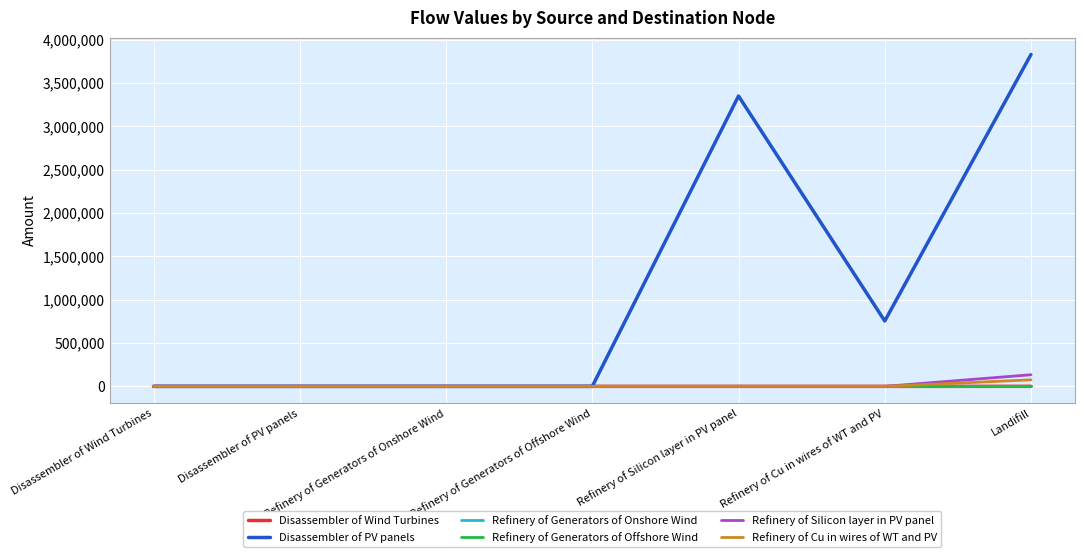

What is the spread (max minus min) of values at Refinery of Generators of Offshore Wind?

0.7